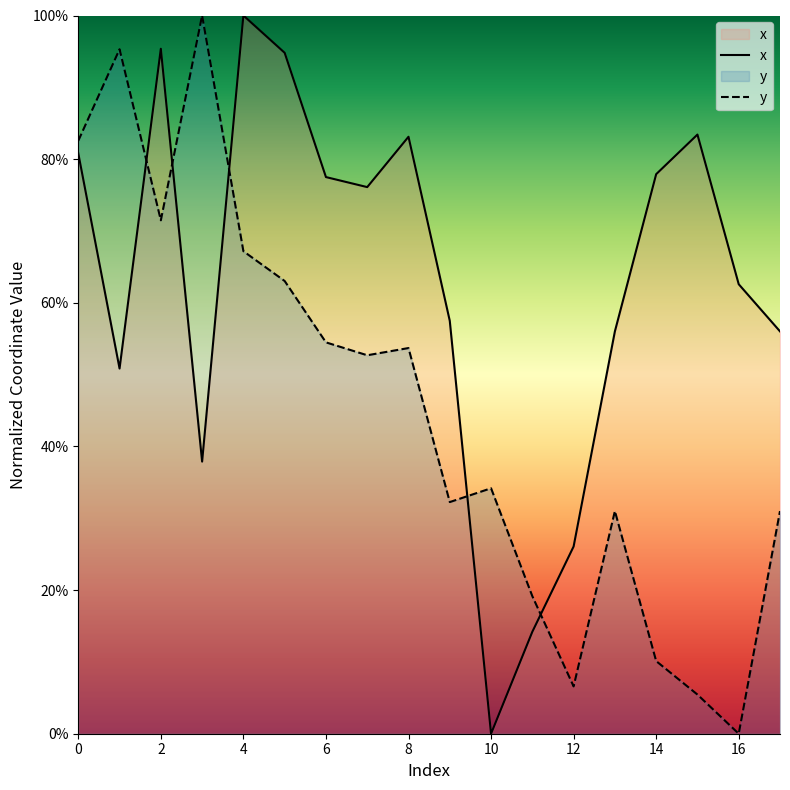

How many data points in y are less than 52?

9